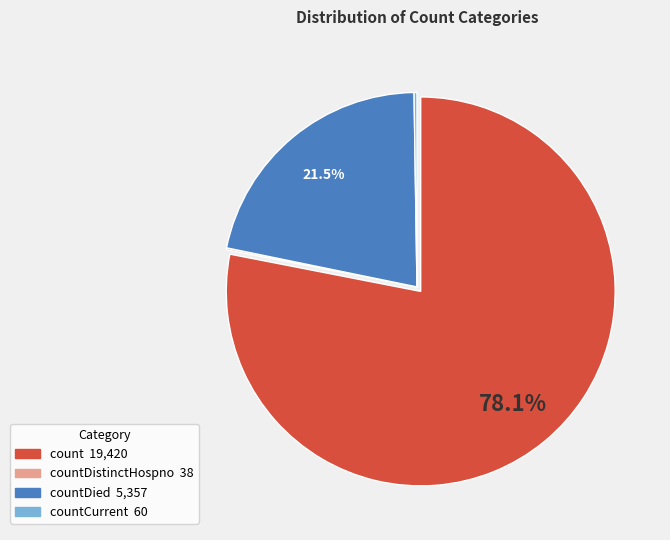

Does any single category account for the majority?

Yes